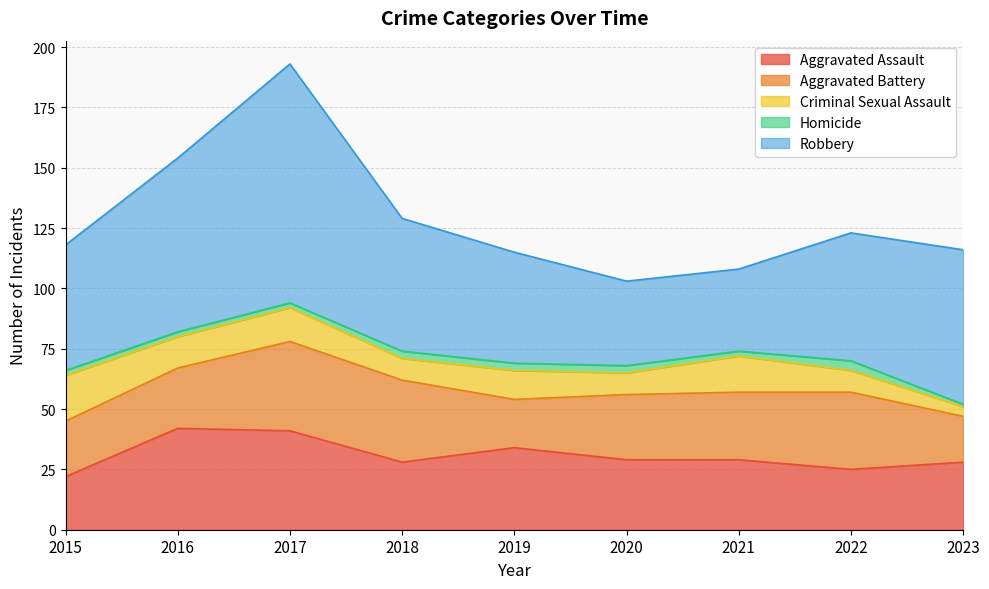

How many lines are shown in the chart?

5